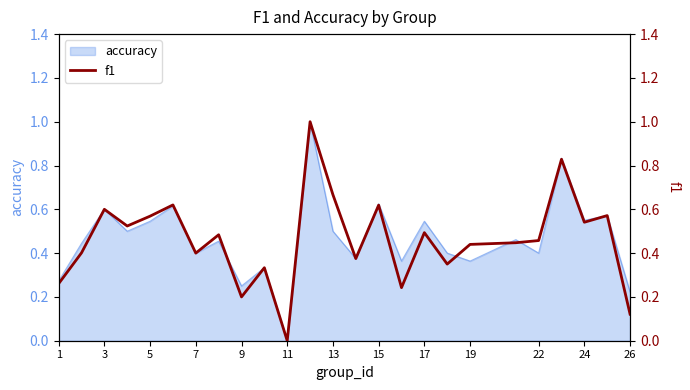

Does the chart display data point markers on the line(s)?

No